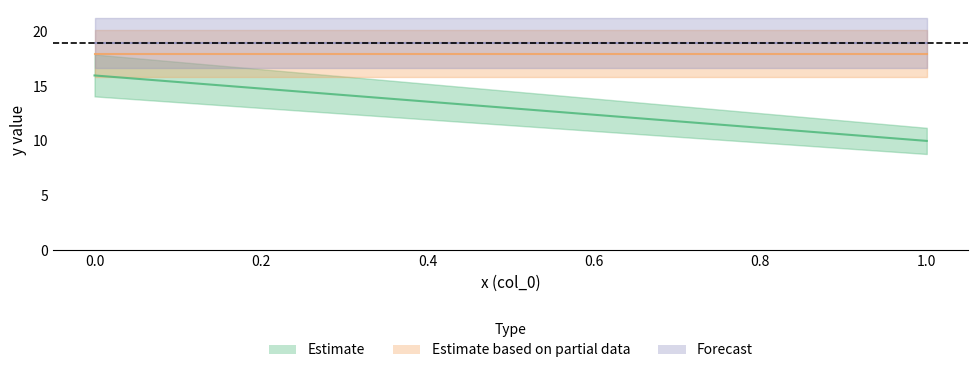

At 1, list the series in order from largest to smallest.

Forecast, Estimate based on partial data, Estimate